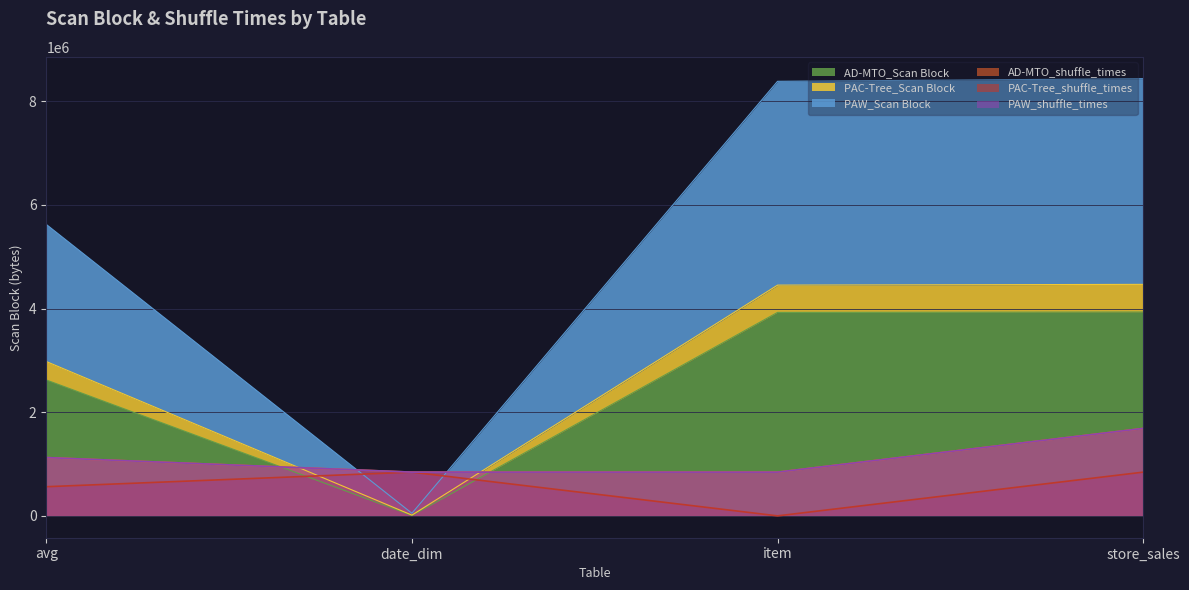

Does the chart display data point markers on the line(s)?

No